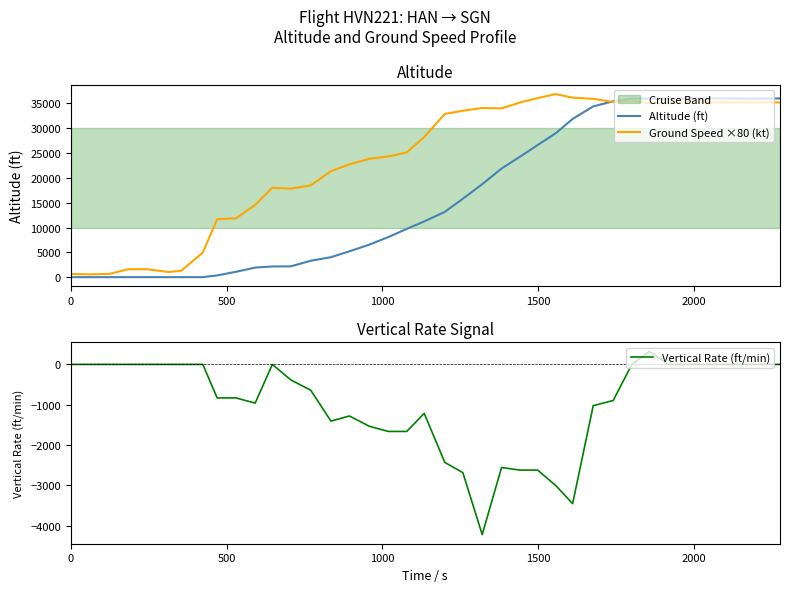

What is the highest value of the Vertical Rate (ft/min) series?

320